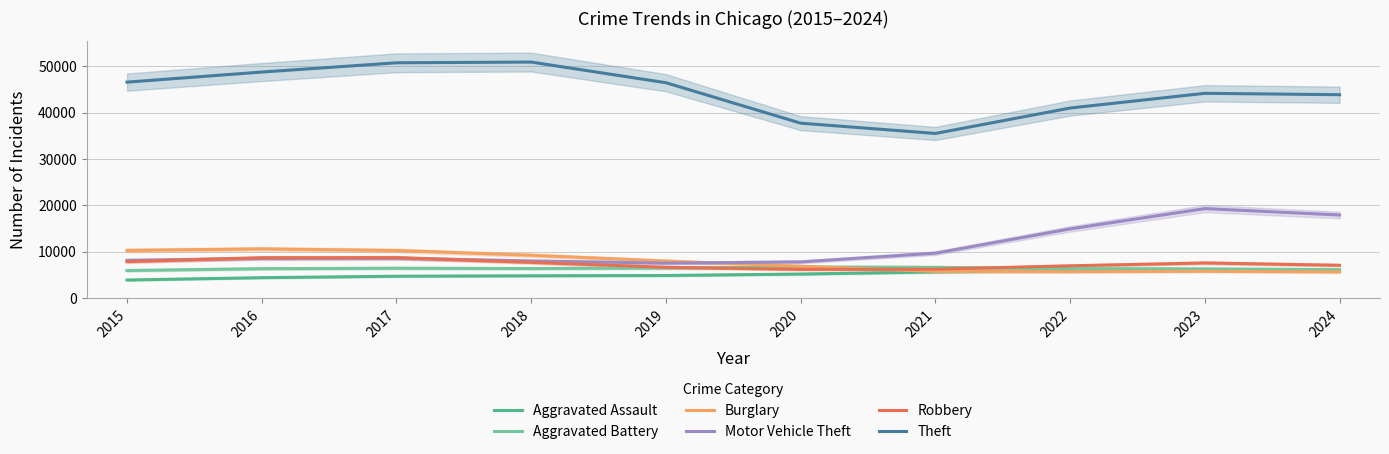

Where does the Motor Vehicle Theft series first go above 8603?

2017